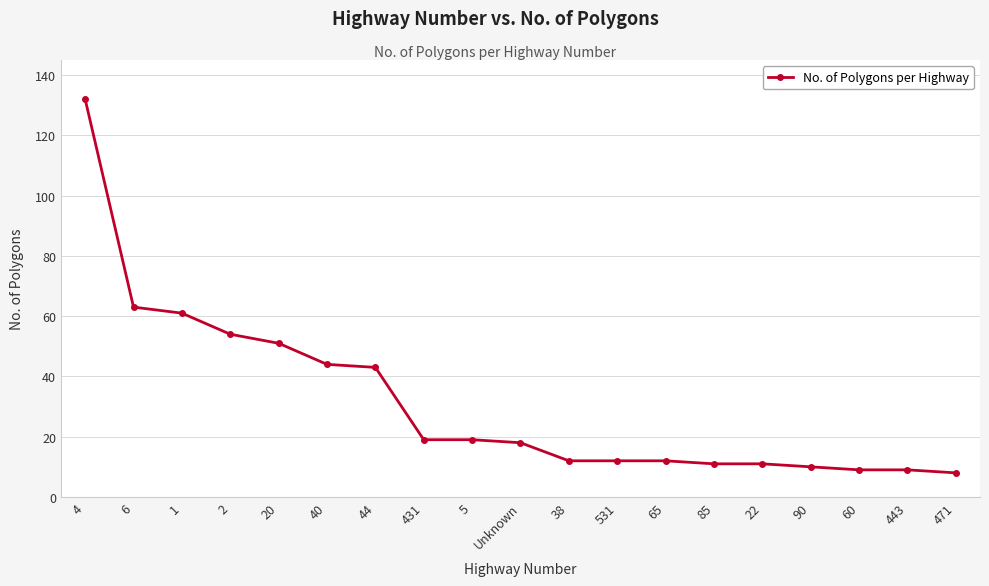

Where is the data nearest to the value 70?

6